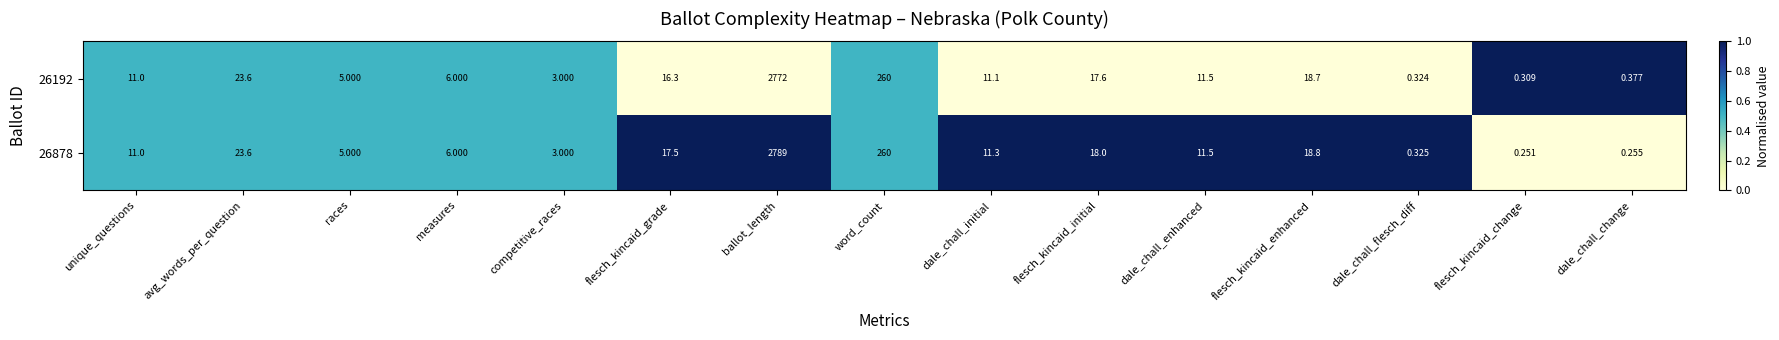

What is the total value across all series at dale_chall_enhanced?

23.0